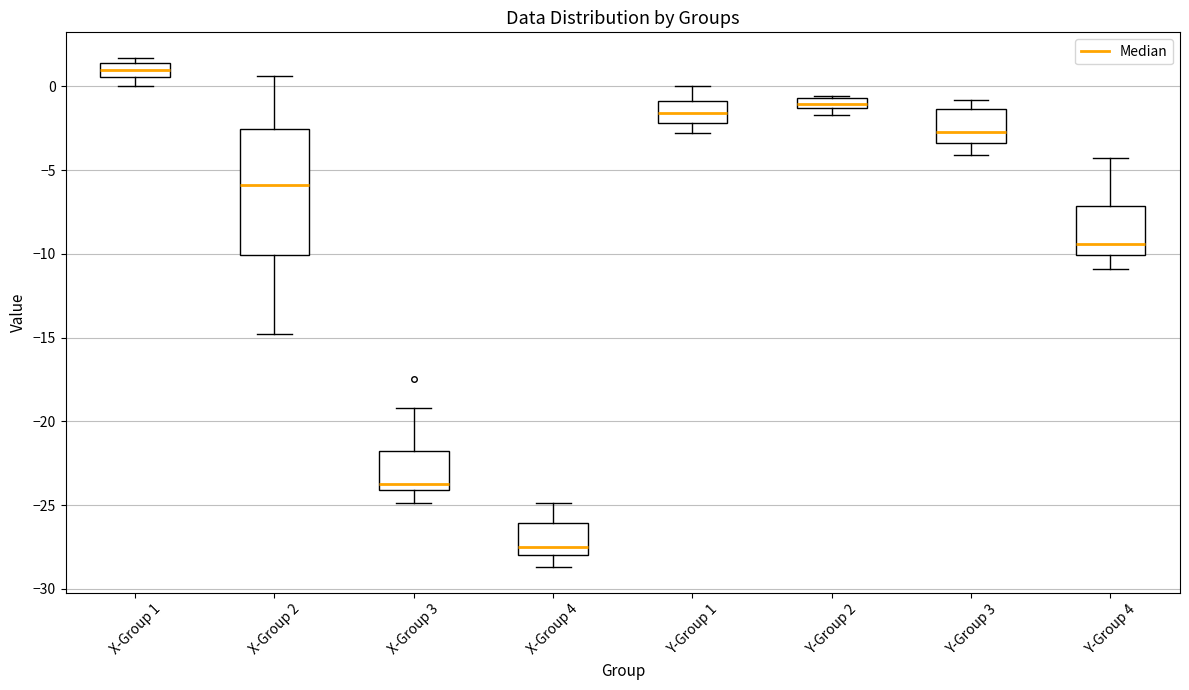

Where does the median line of the box for Y-Group 2 sit on the y-axis? The values are not printed on the chart, so give them approximately, as read against the axis.

-1.0